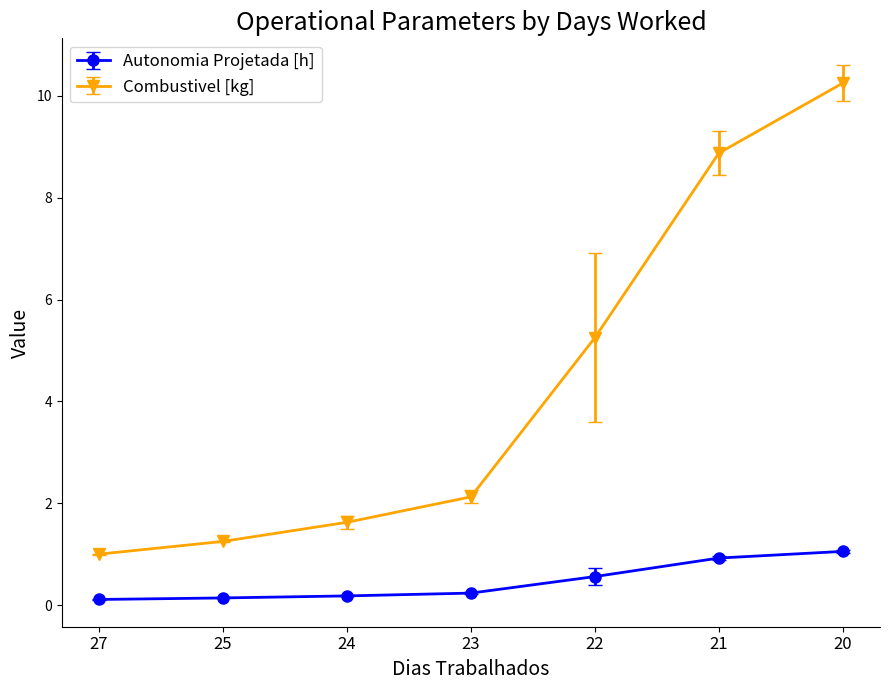

At which label does Autonomia Projetada [h] reach its peak?

20